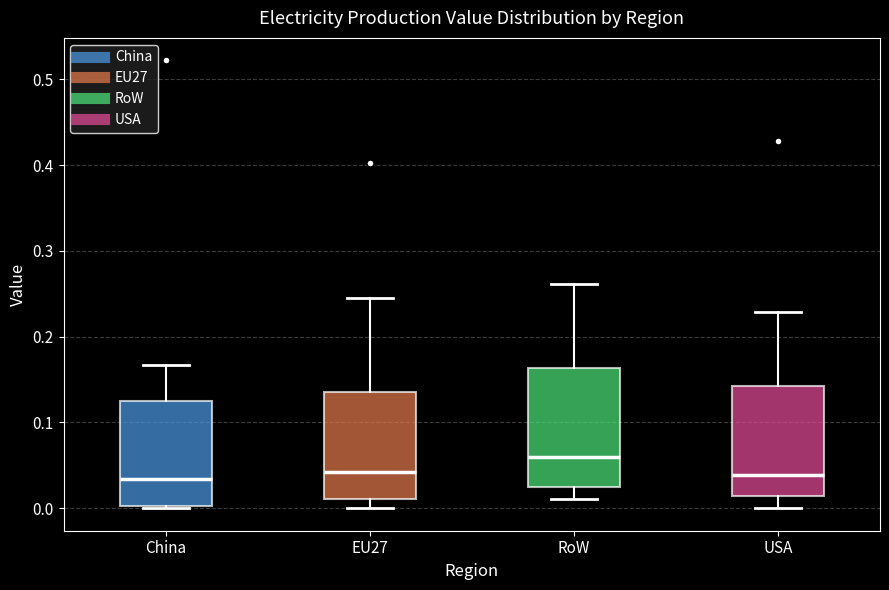

Which box is the tallest, from its lower edge to its upper edge?

RoW